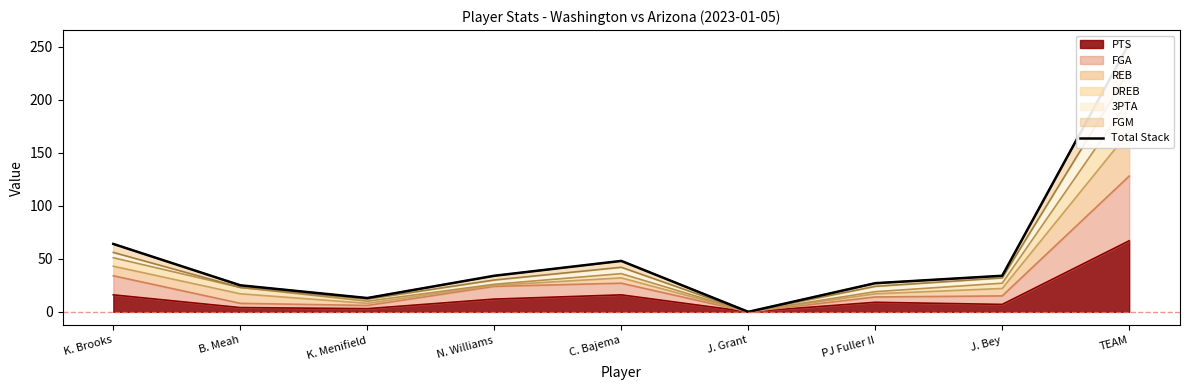

What position from the left is TEAM?

9